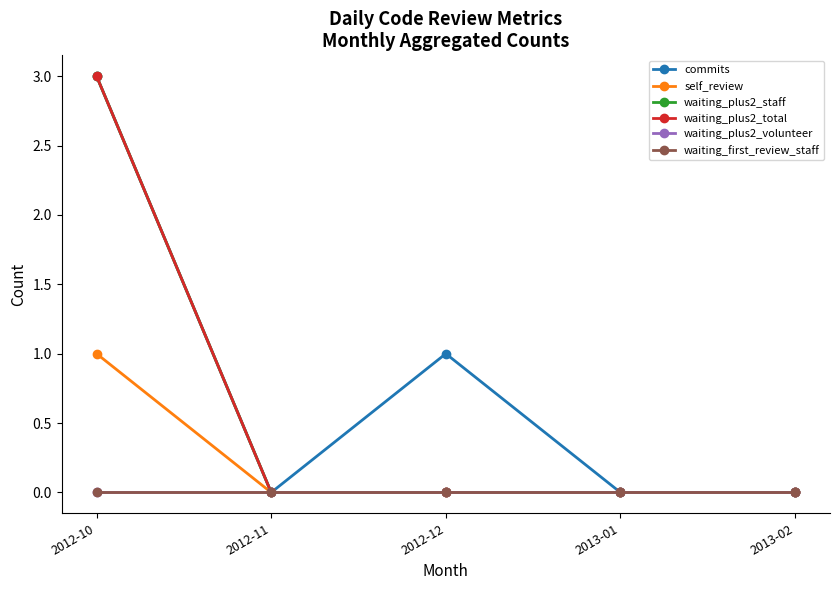

Does the chart have visible grid lines?

No